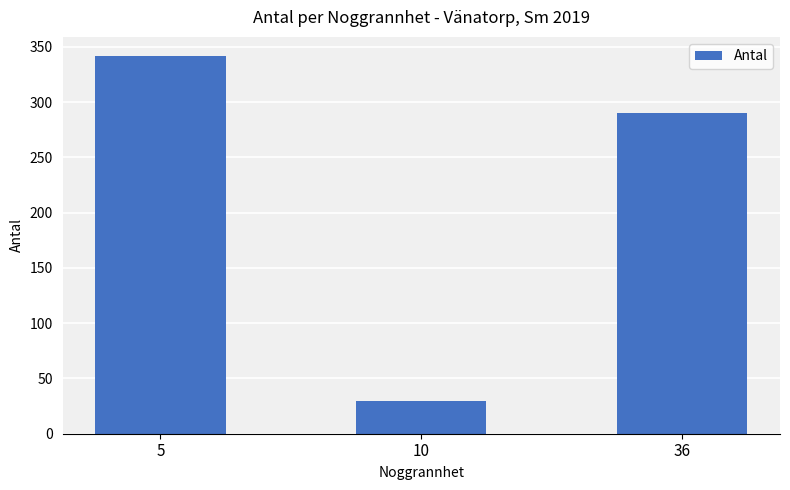

The chart shows a value of 532 at 5. True or false?

False